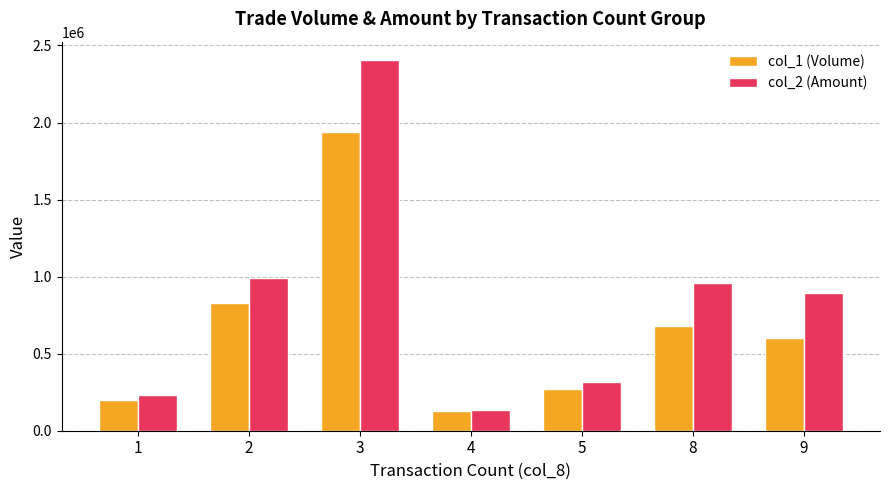

At how many categories does at least one series exceed 2080780?

1